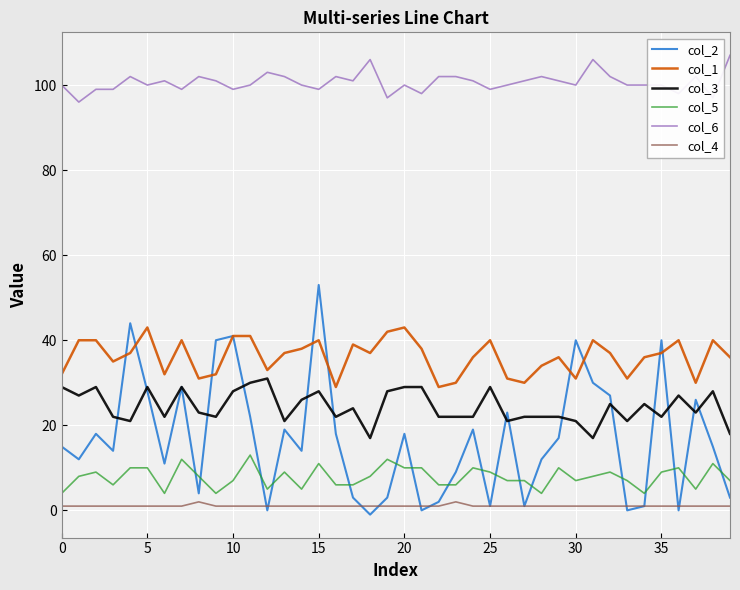

Which series has the largest range (max minus min)?

col_2